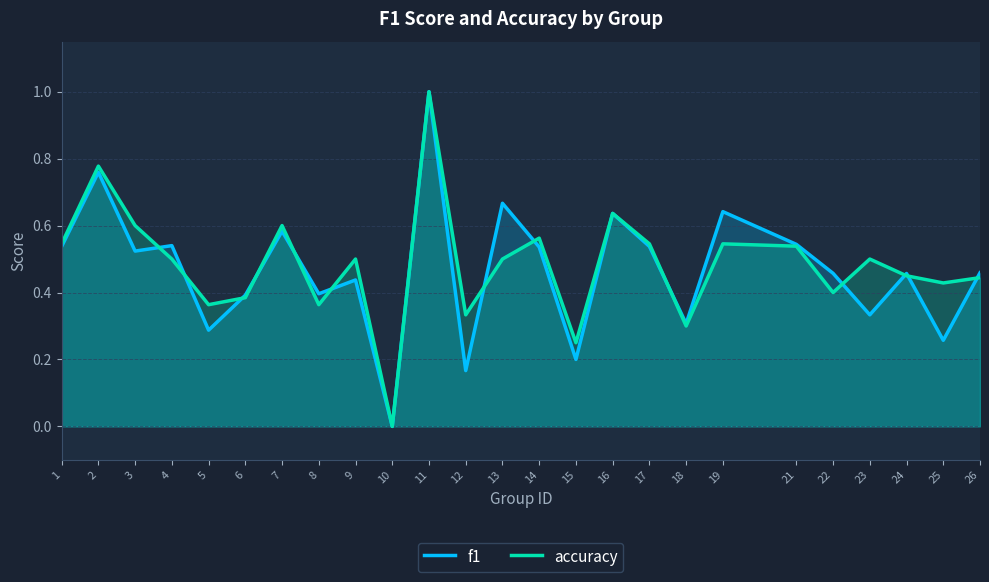

Is it true that accuracy equals 0.5 at 24?

True